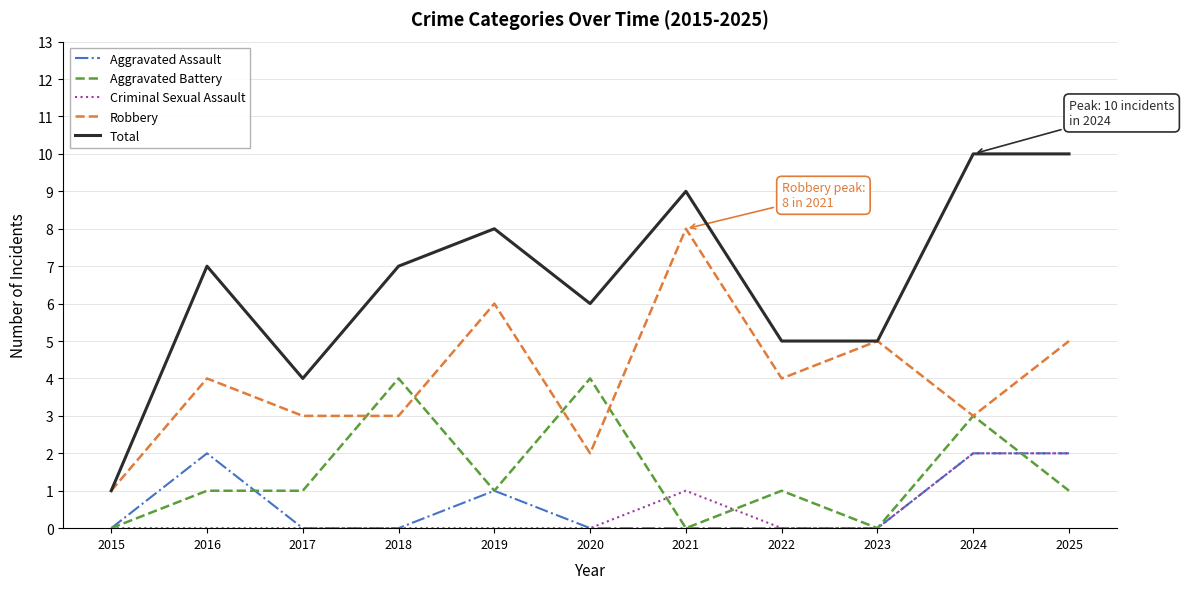

Which series has the largest total across all categories?

Total